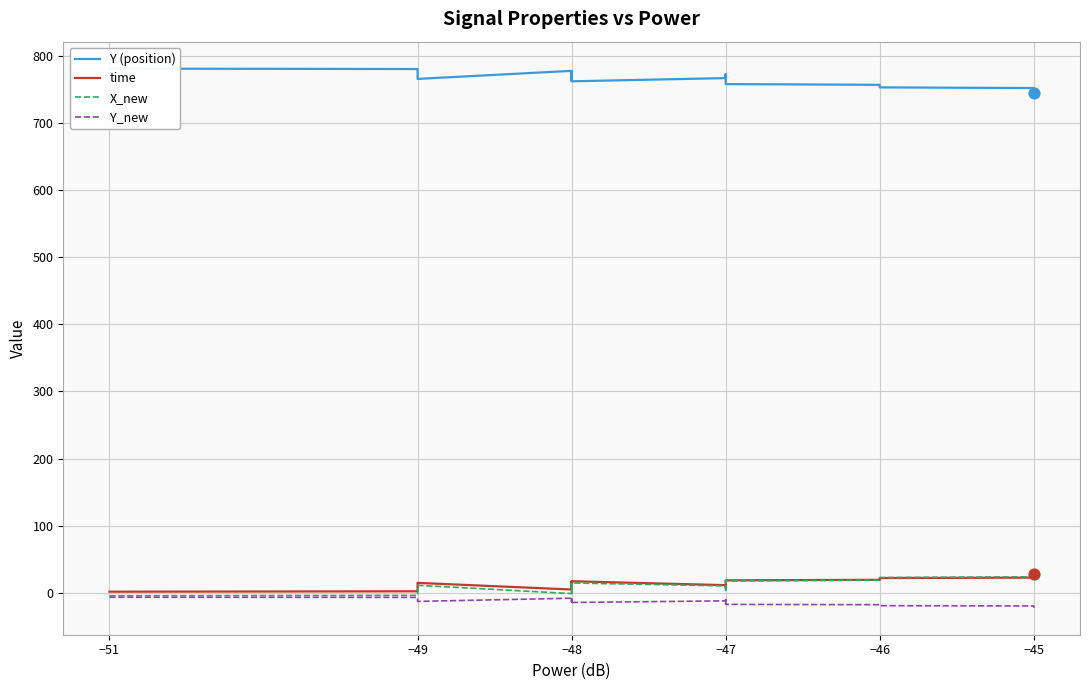

Which series reaches the maximum Y coordinate?

Y (position)